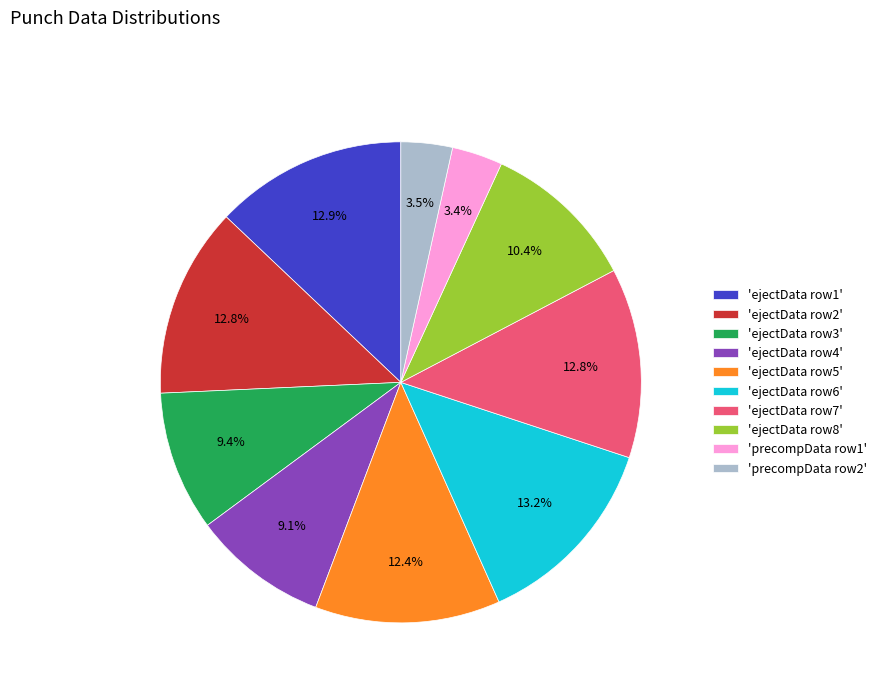

What is the total percentage of 'precompData row2' and 'ejectData row6'?

16.7%